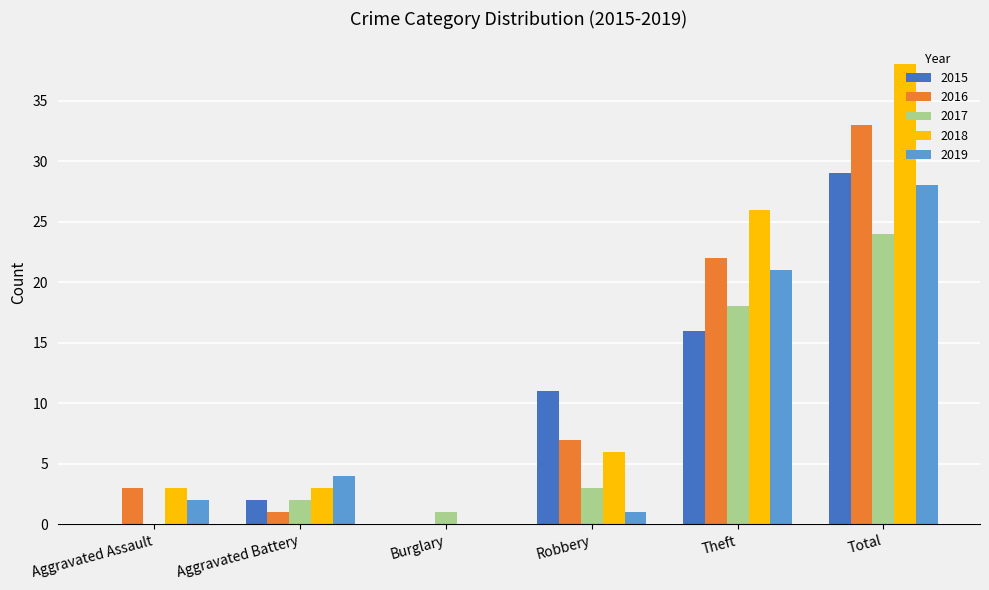

Which series changed the most between Aggravated Assault and Theft?

2018